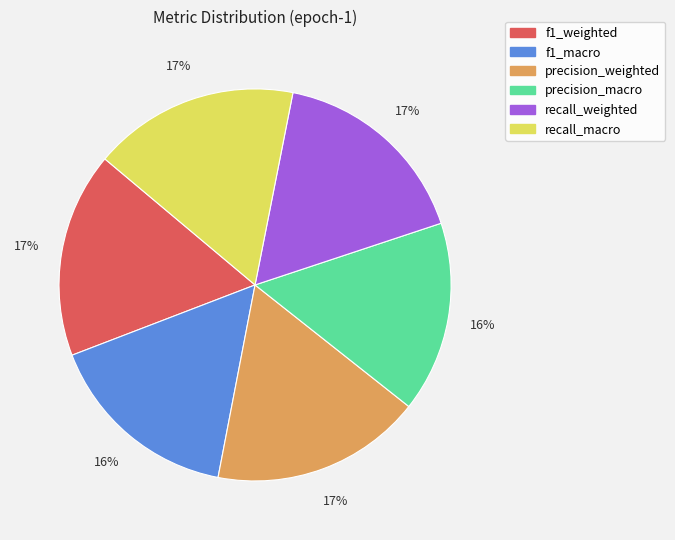

How many segments does this pie chart have?

6